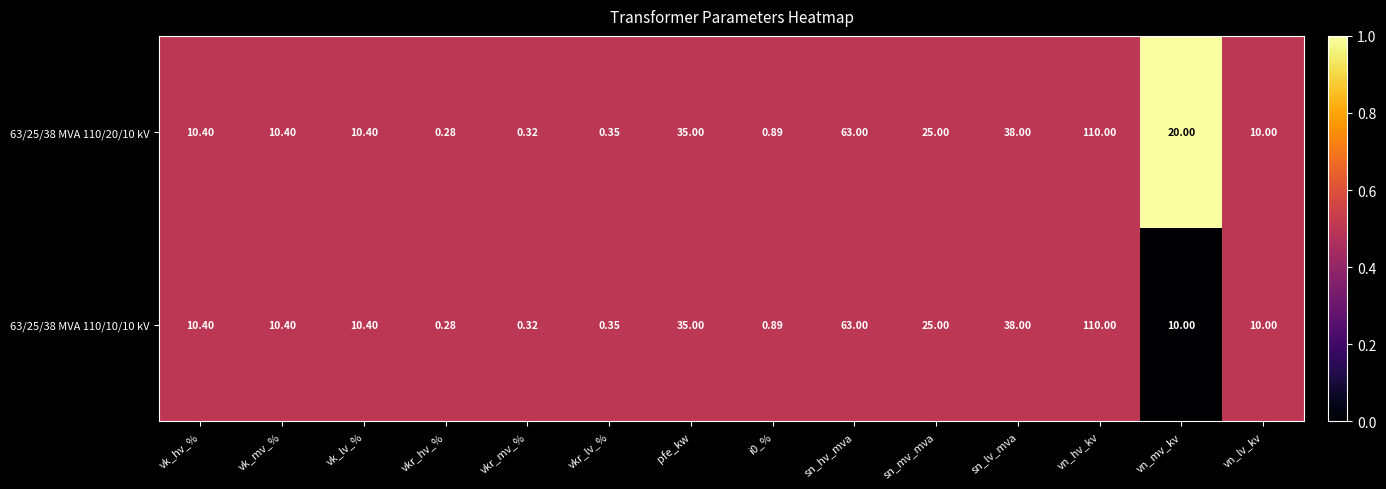

At which label is 63/25/38 MVA 110/20/10 kV closest to 55?

sn_hv_mva